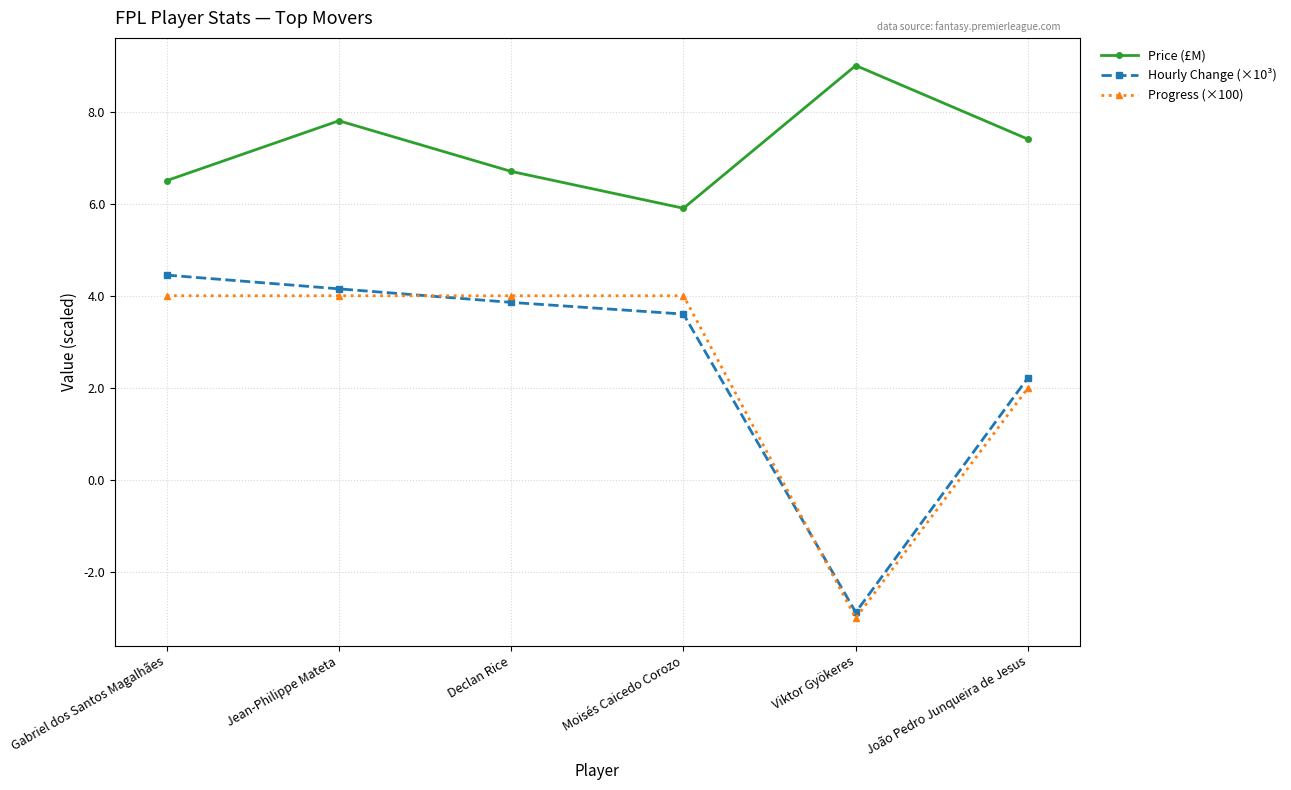

The Hourly Change (×10³) series shows 0.5 at João Pedro Junqueira de Jesus. True or false?

False